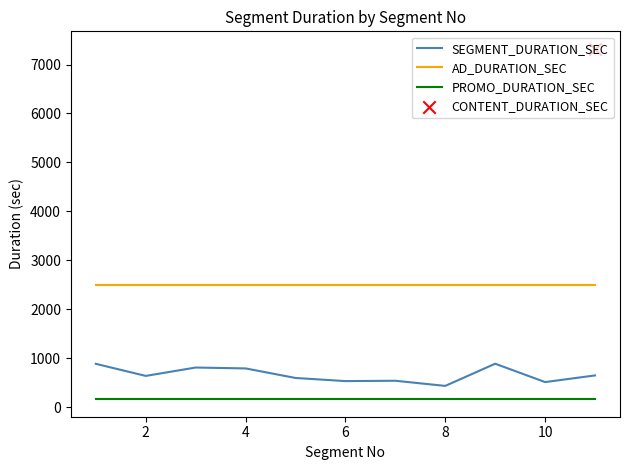

At how many categories does at least one series exceed 1166?

11